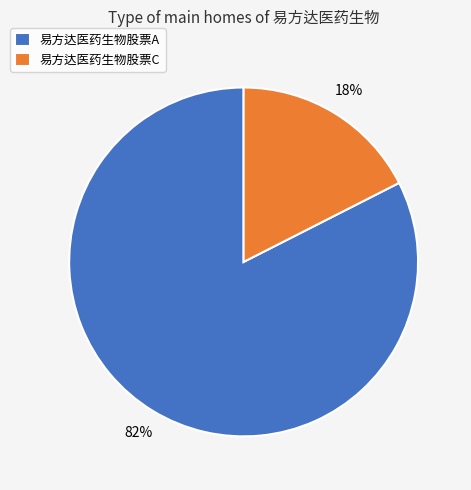

Do 易方达医药生物股票C and 易方达医药生物股票A together represent more than half of the pie?

Yes